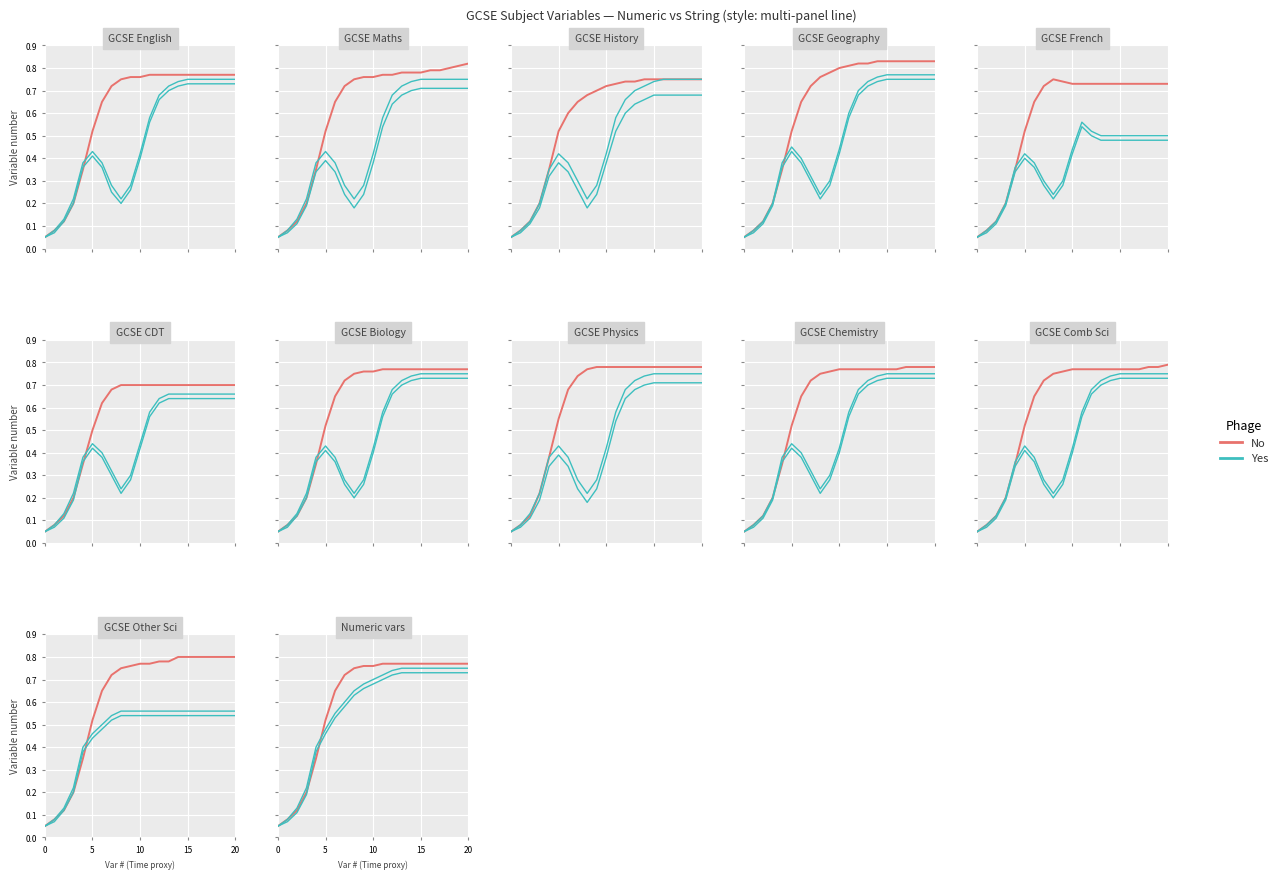

List the series in order of their peak value, highest first.

No, Yes